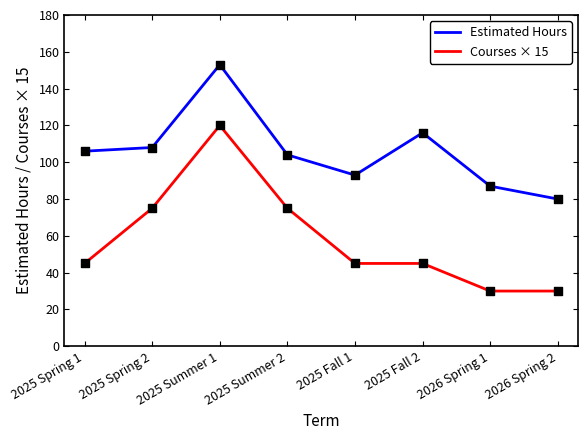

Which series has the widest spread of values?

Courses × 15